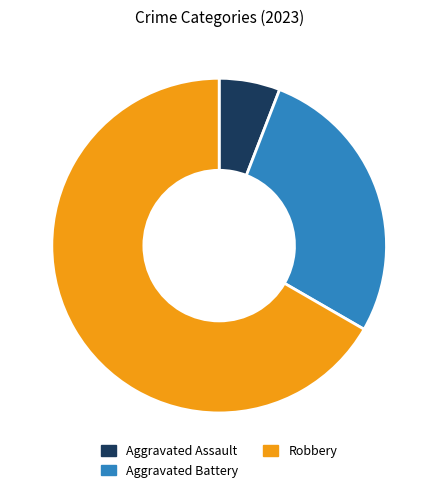

Is Robbery the majority of the pie?

Yes